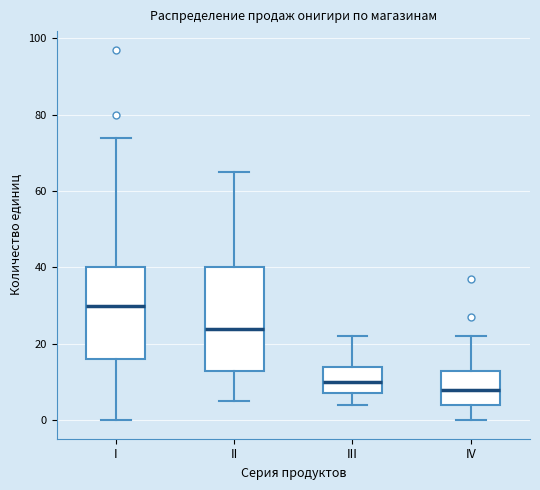

Which box has the highest median line?

I